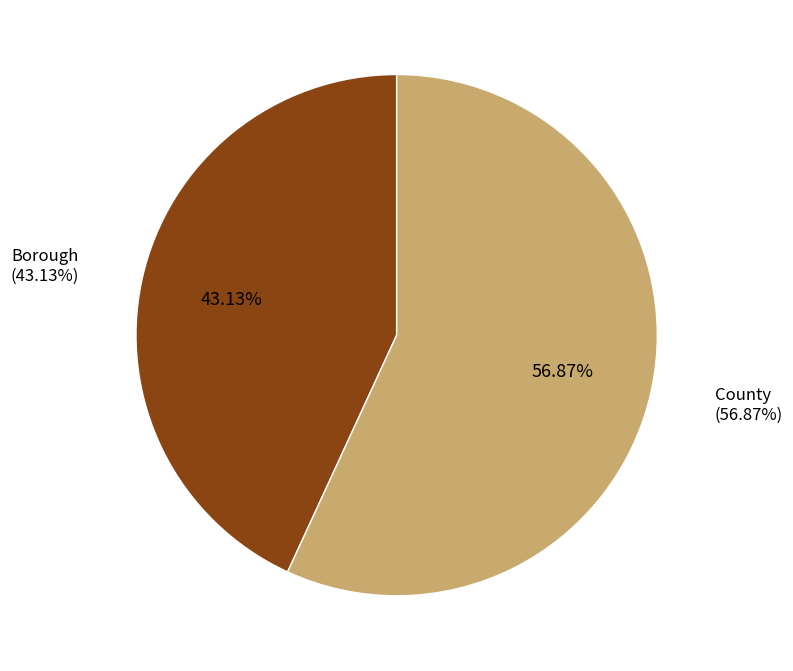

True or false: Borough accounts for 32% of the total.

False